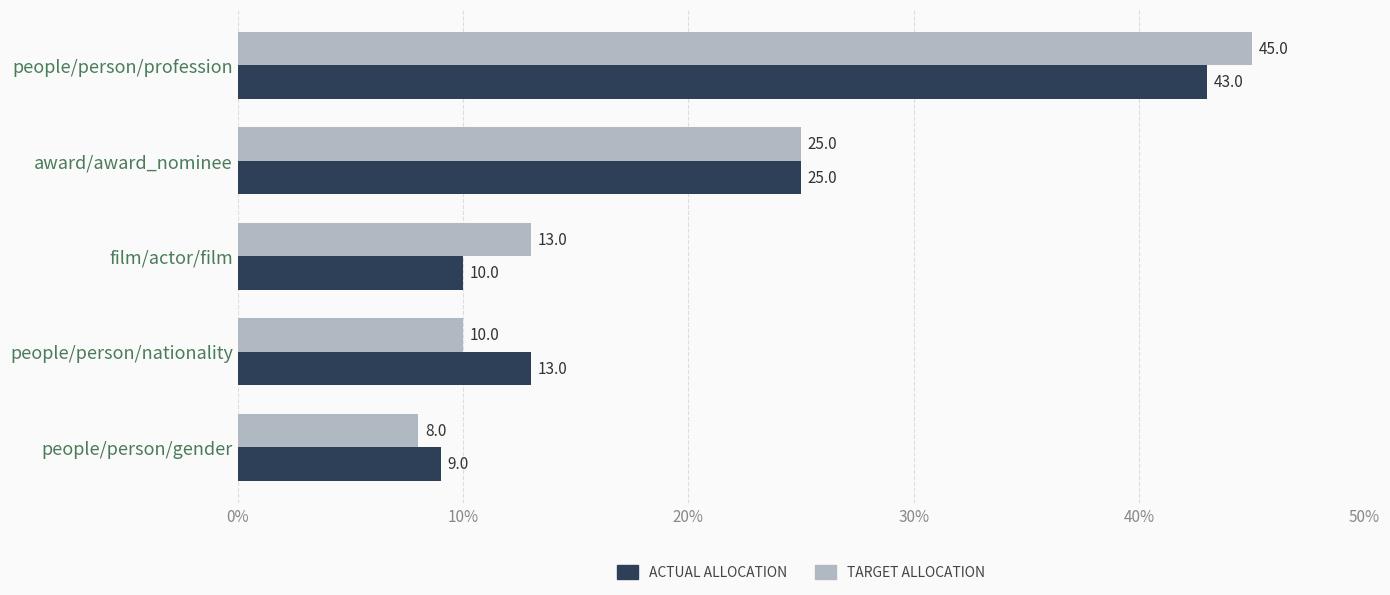

The value of TARGET ALLOCATION at people/person/gender is 8. True or false?

True